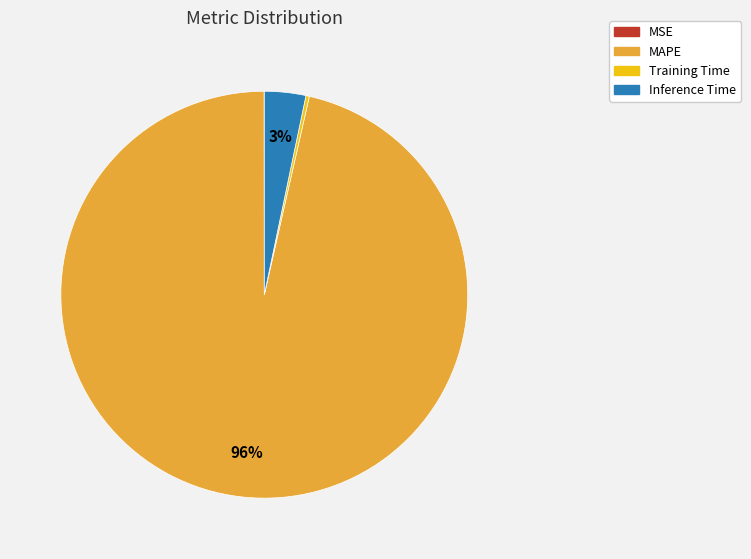

Which category has the biggest portion of the pie?

MAPE